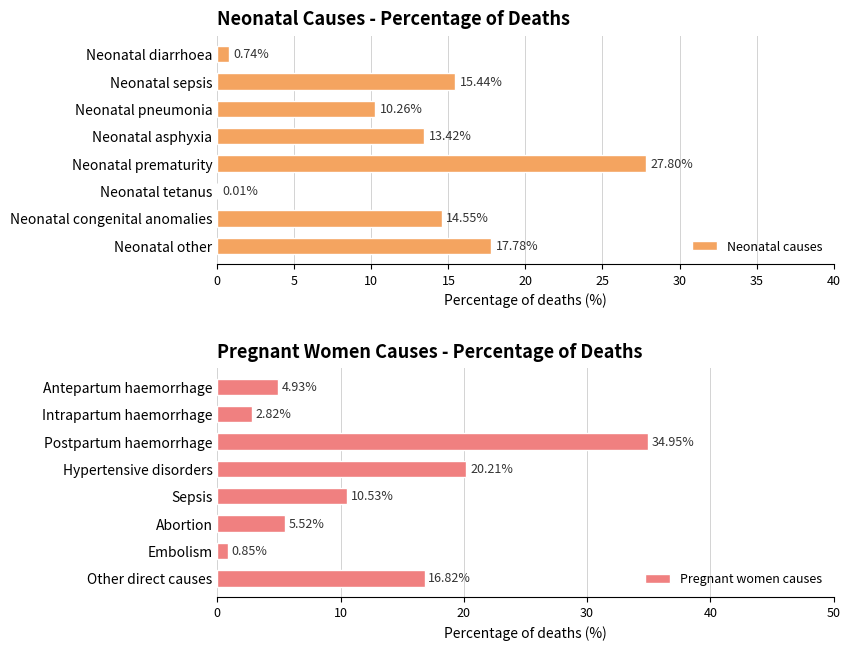

What is the sum of all Neonatal causes values?

100.0